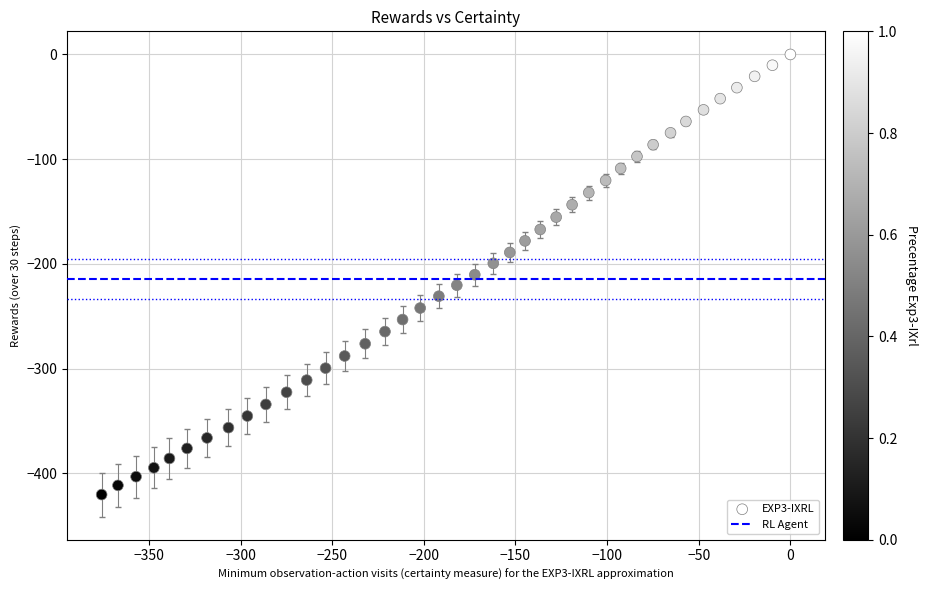

What is the range of X values (max minus min)?

375.8